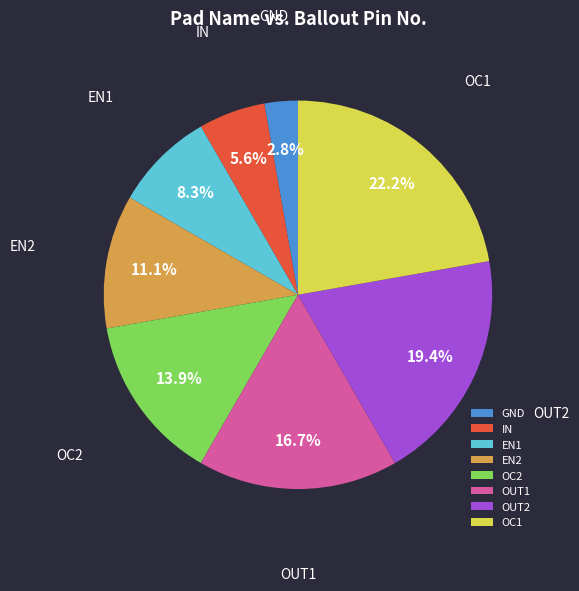

Is the sum of IN and OC2 greater than half?

No